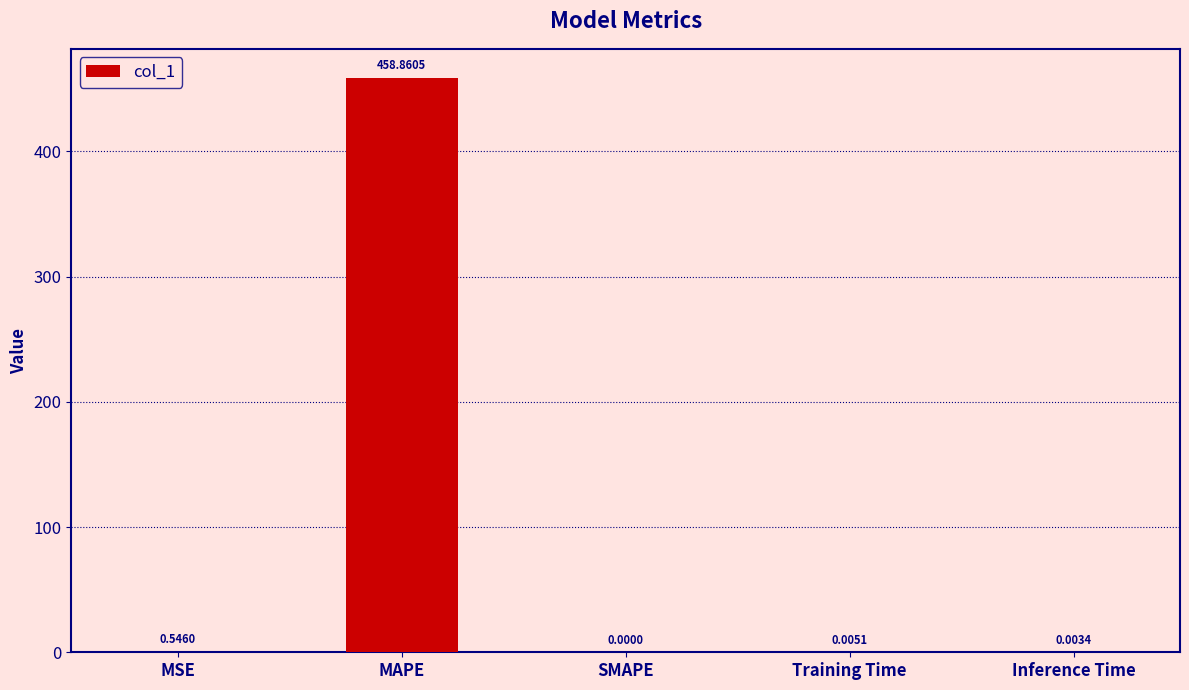

Which has a higher value, MAPE or SMAPE?

MAPE